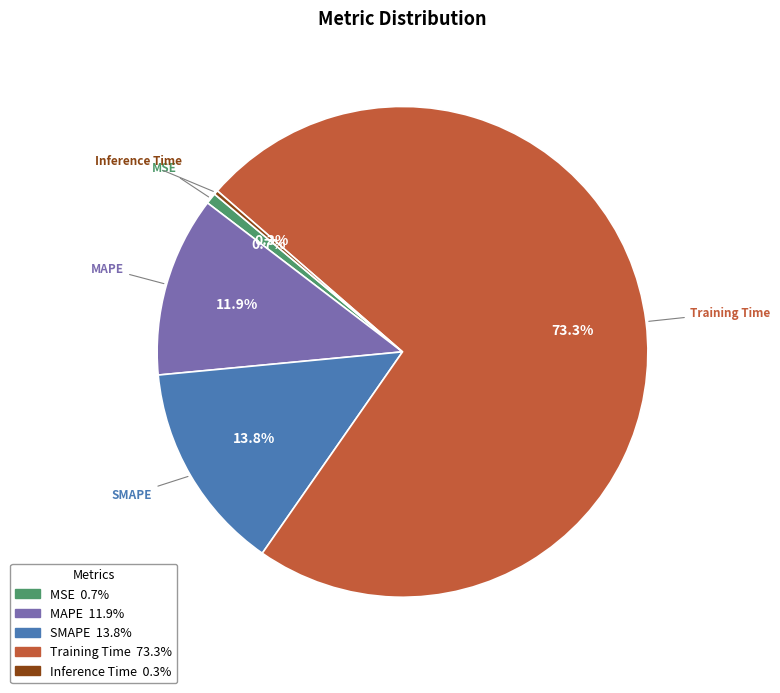

Which slice is the largest?

Training Time